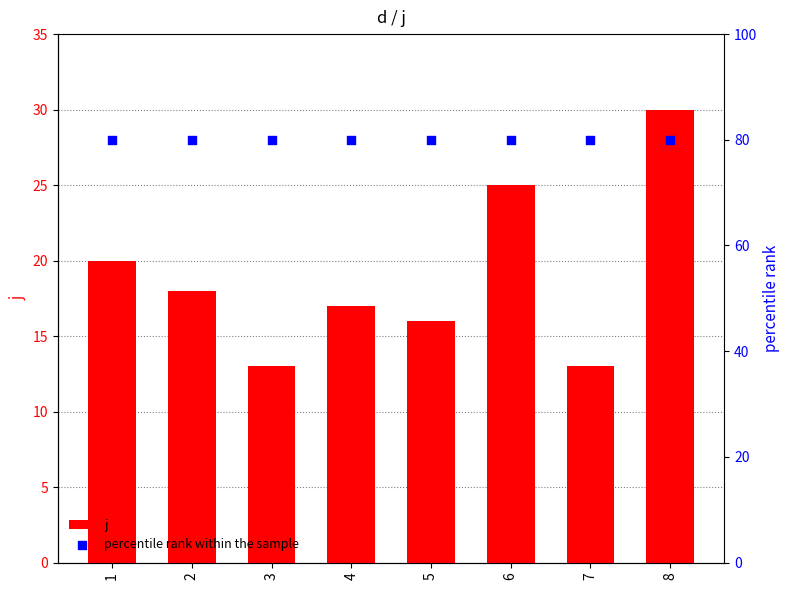

What is the total value across all series at 7?

93